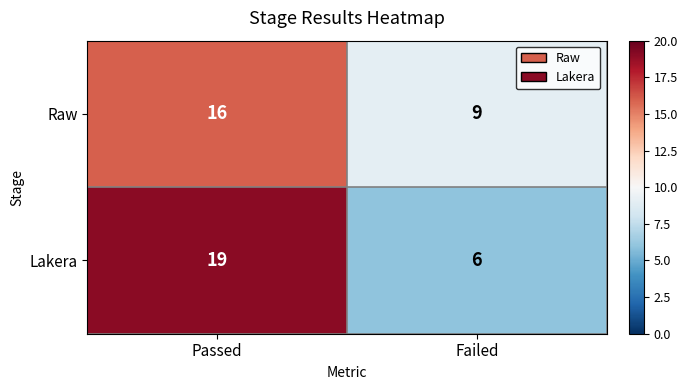

What is the greatest value displayed?

19